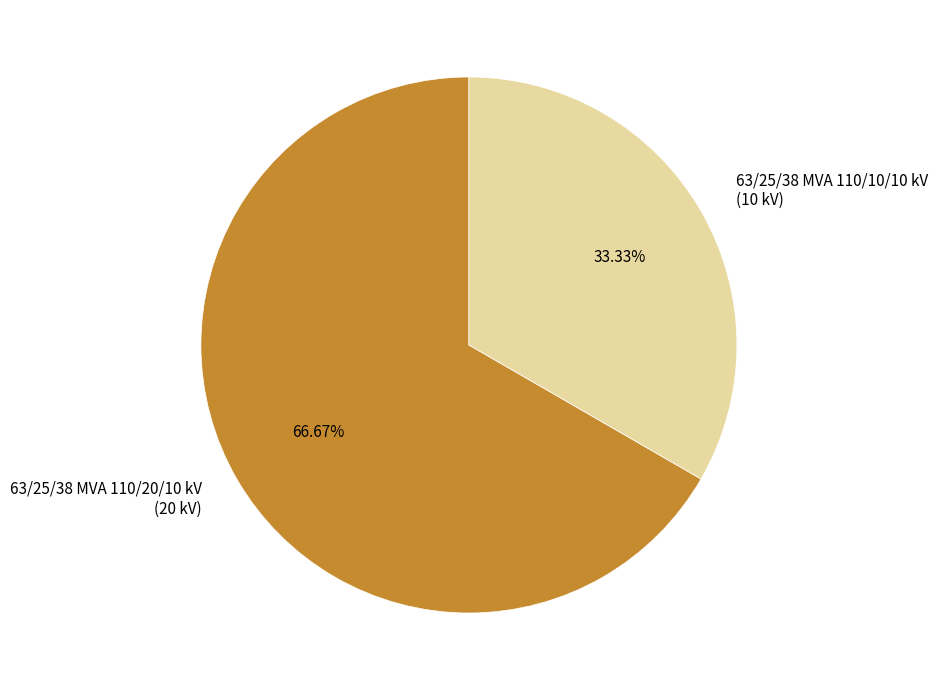

What percentage do 63/25/38 MVA 110/20/10 kV and 63/25/38 MVA 110/10/10 kV together represent?

100.0%